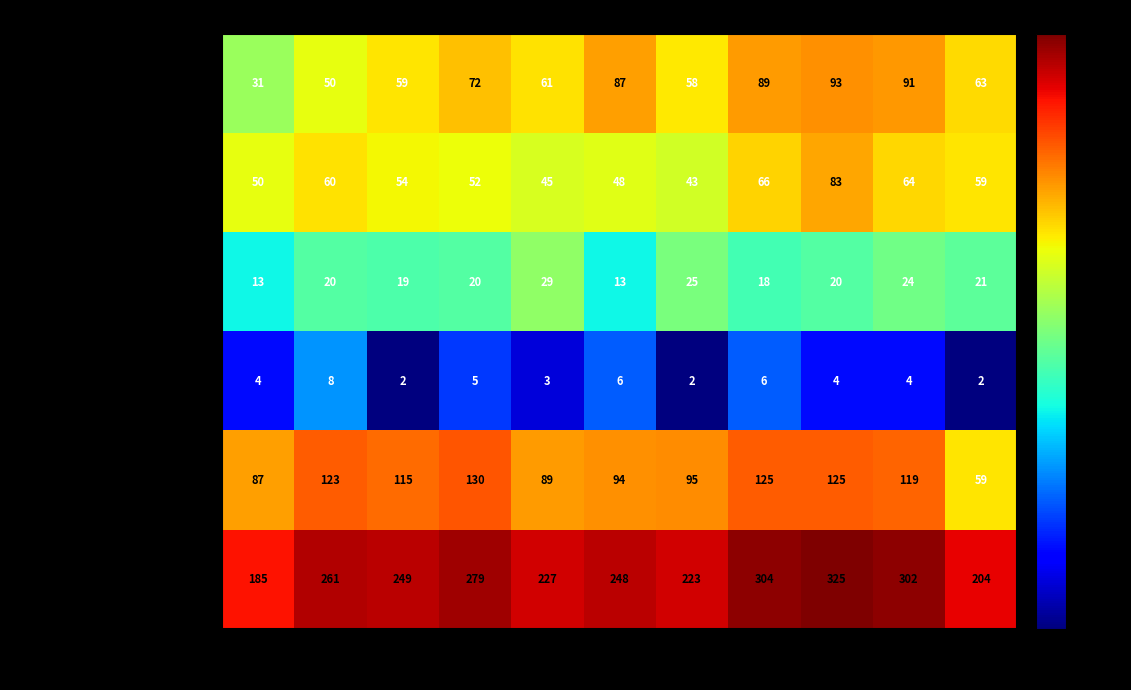

At which category is the sum across all series the highest?

2023